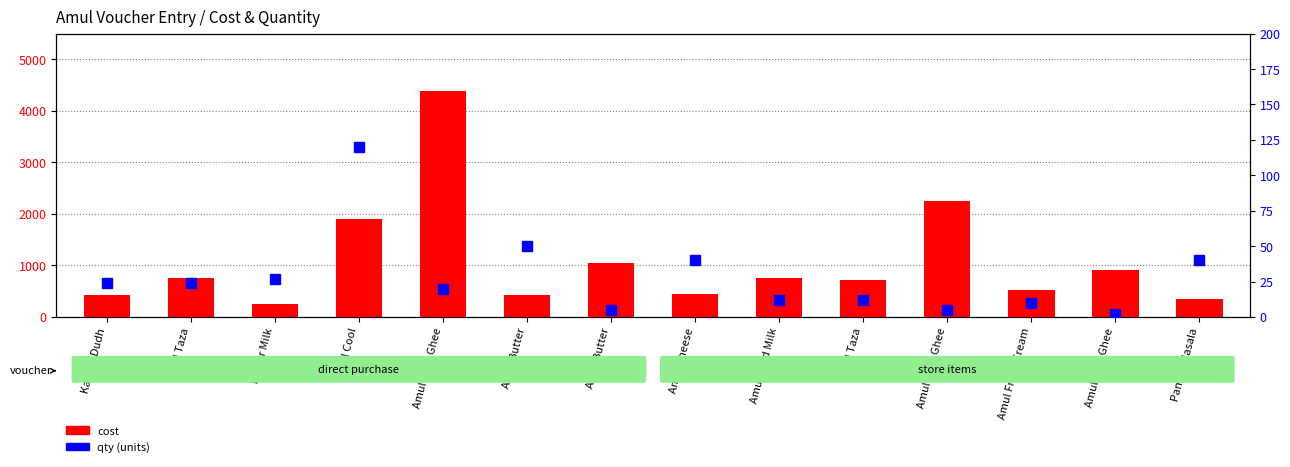

At which category is the sum across all series the highest?

Amul Pure Ghee